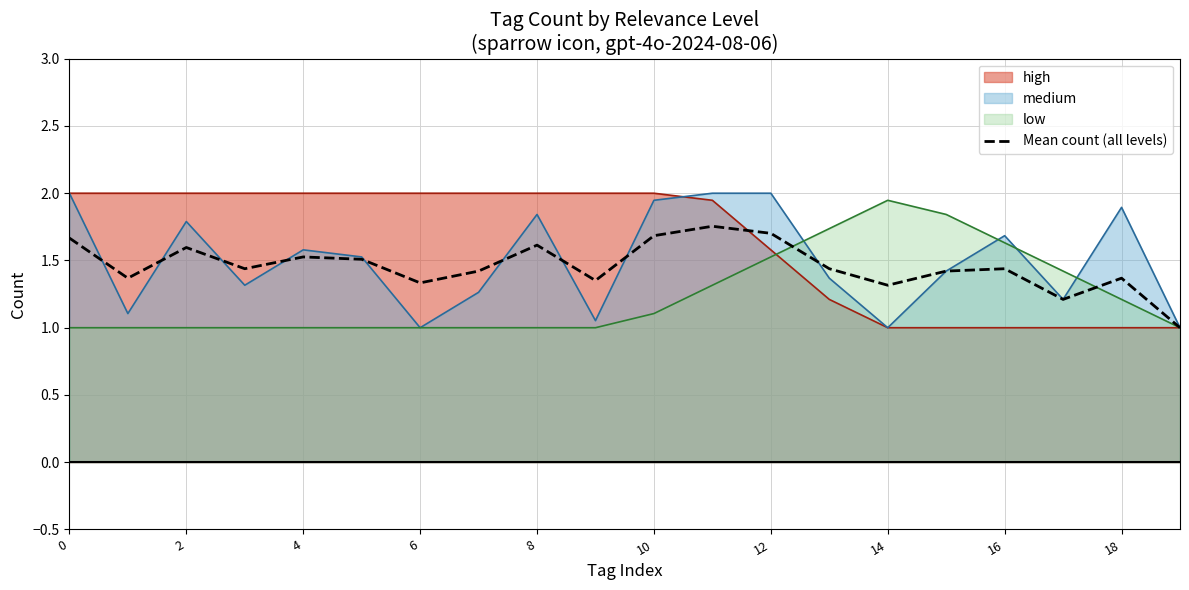

What is the maximum value for high?

2.0